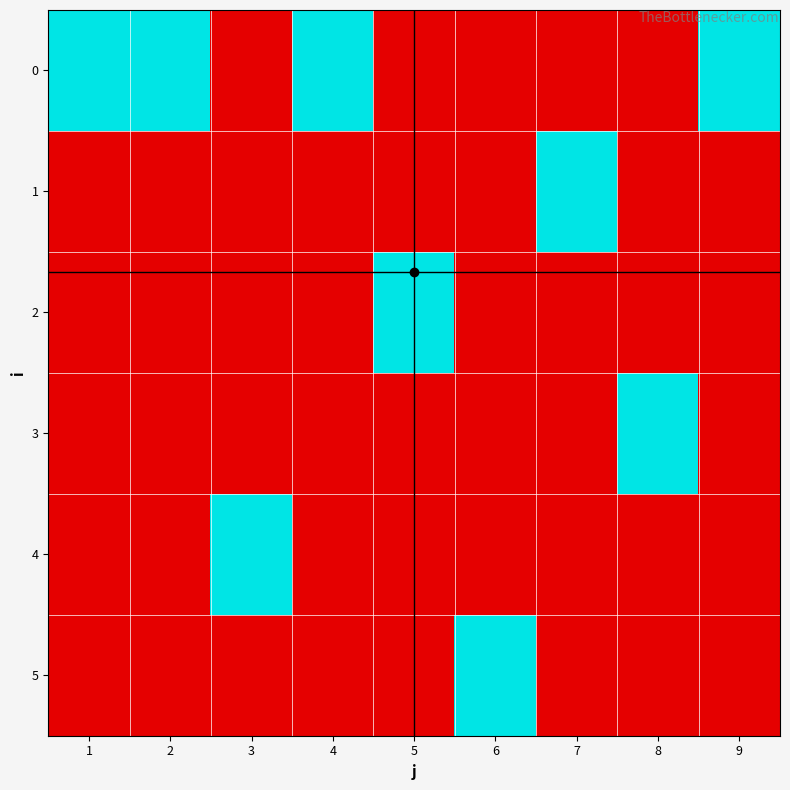

Between 9 and 3, which is larger?

9